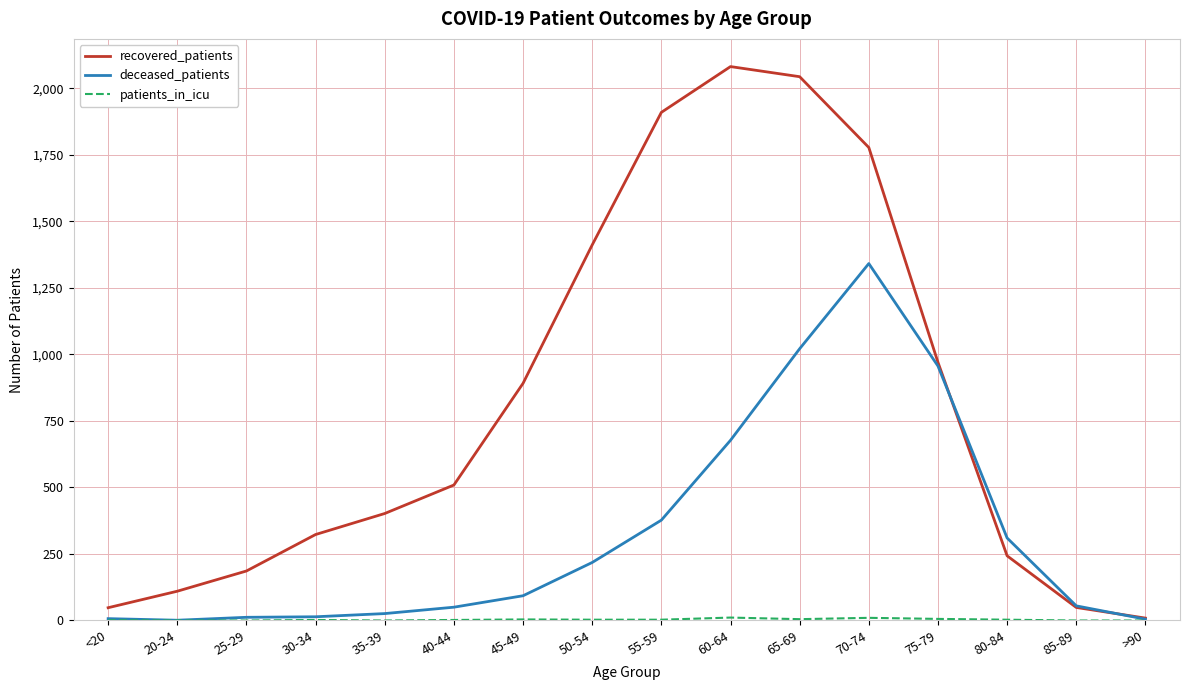

What is the maximum value shown in the chart?

2081